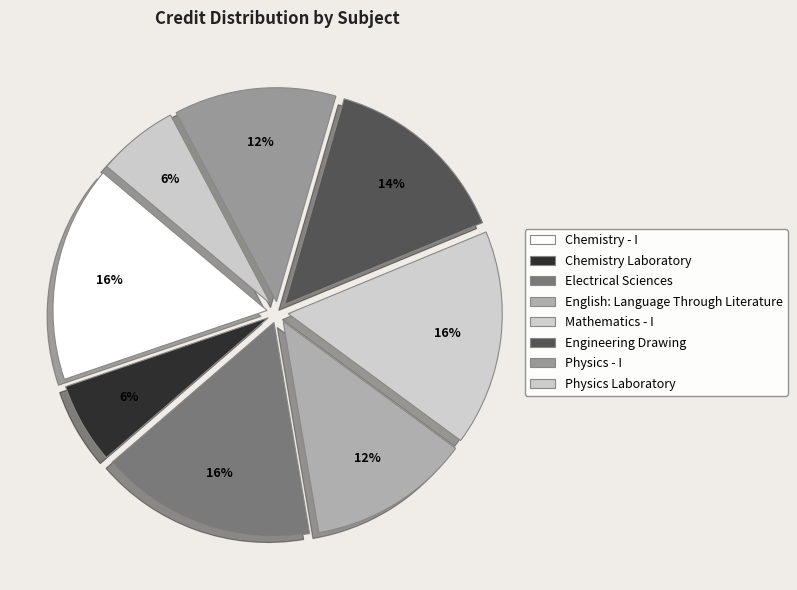

How many segments does this pie chart have?

8